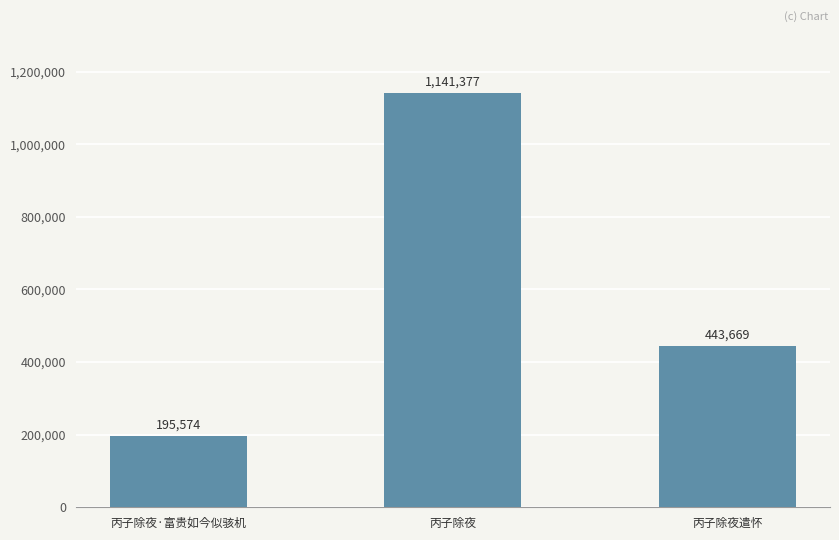

True or false: the data shows 165238 at 丙子除夜遣怀.

False